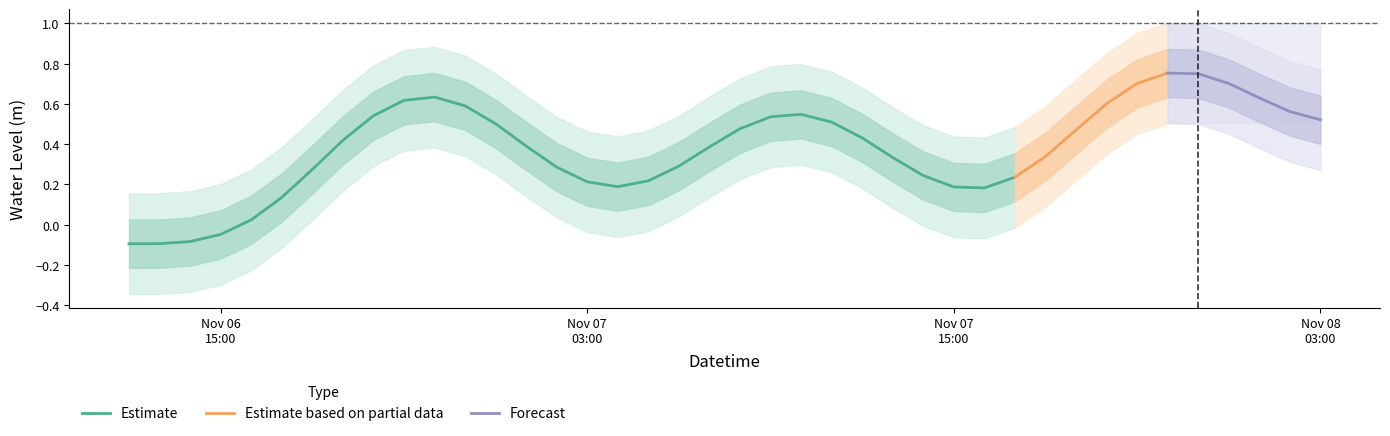

The chart shows a value of 0.3 at 7. True or false?

False